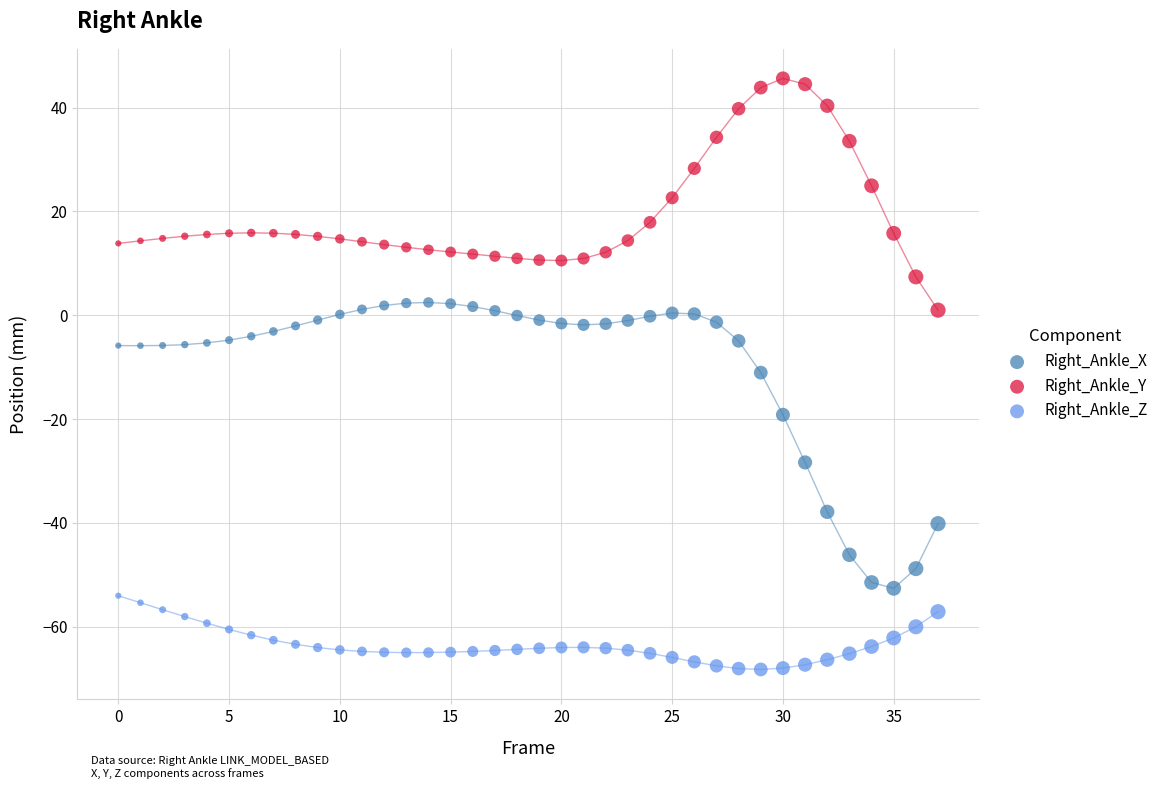

Which series reaches the minimum Y coordinate?

Right_Ankle_Z